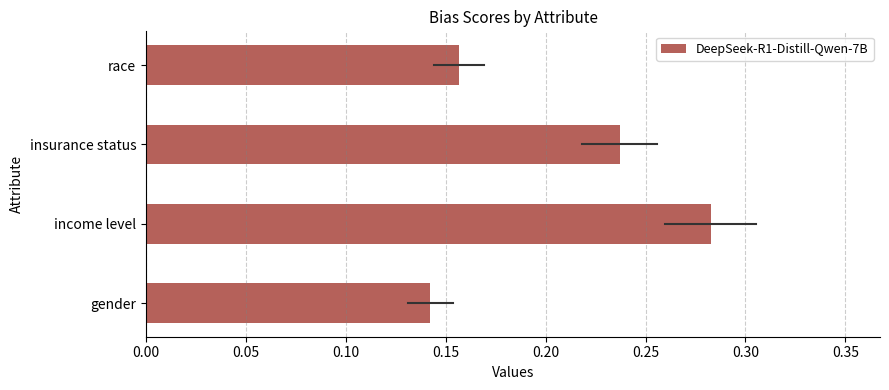

Between gender and insurance status, which is larger?

insurance status